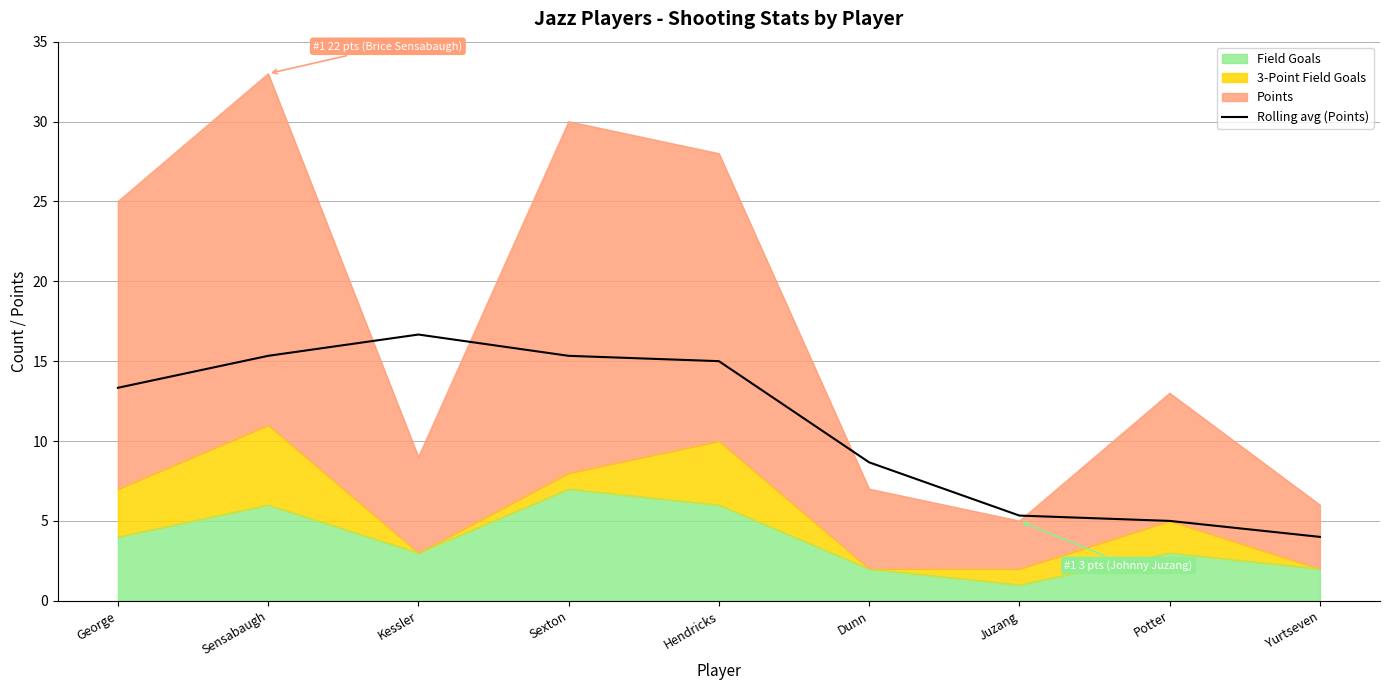

How many interior local peaks (higher than both neighbors) does the data have?

1